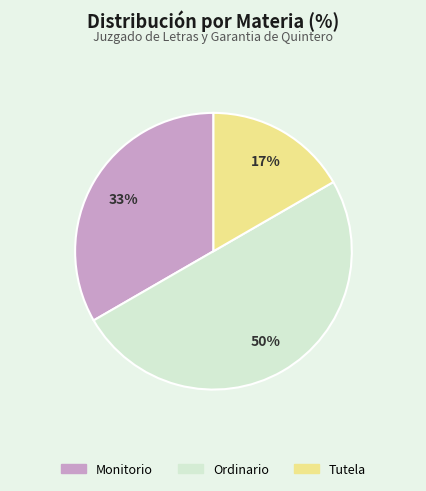

What percentage is the Tutela slice, to the nearest percent?

17%